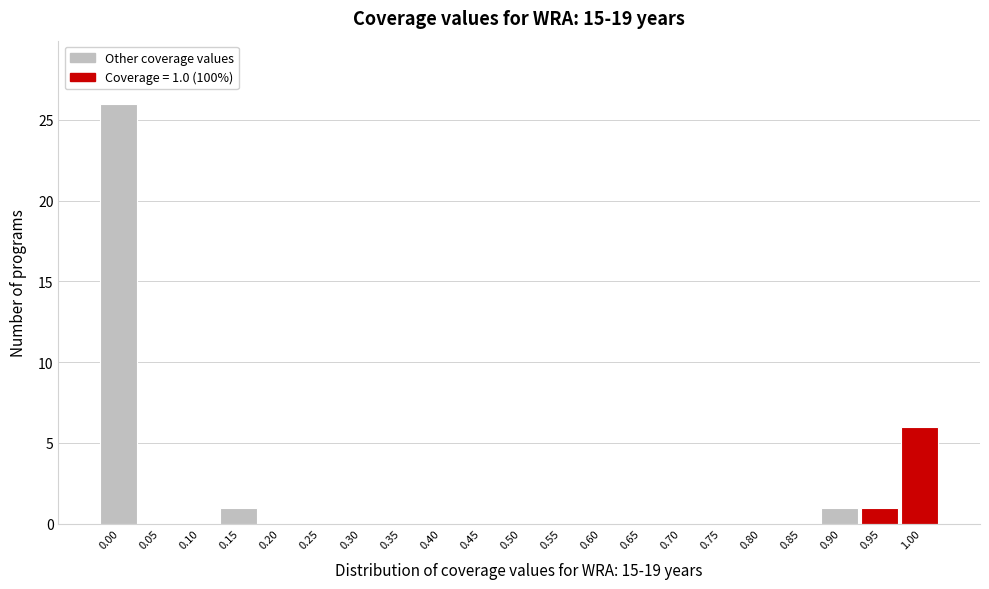

Reading left to right, transcribe all the data shown in this chart.

0.00=26	0.05=0	0.10=0	0.15=1	0.20=0	0.25=0	0.30=0	0.35=0	0.40=0	0.45=0	0.50=0	0.55=0	0.60=0	0.65=0	0.70=0	0.75=0	0.80=0	0.85=0	0.90=1	0.95=1	1.00=6